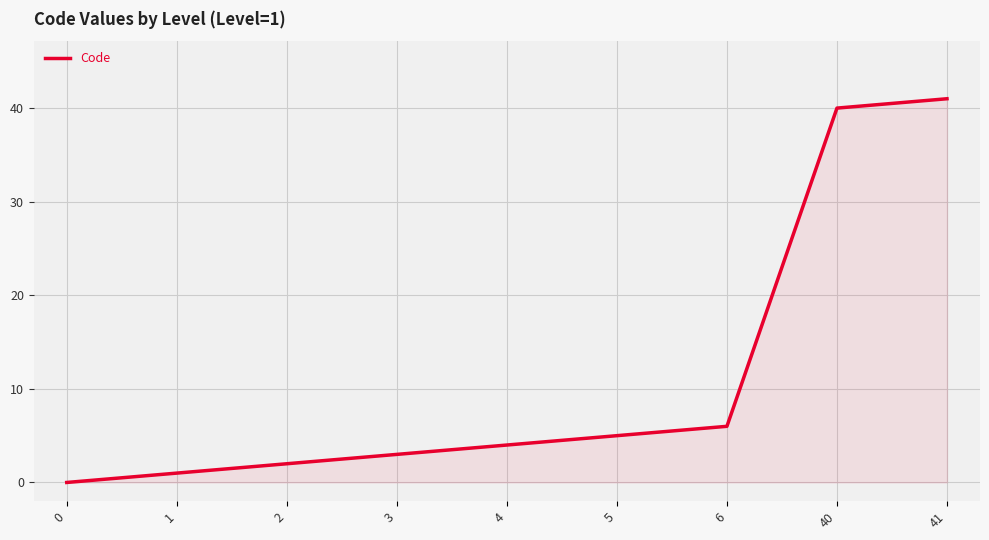

Approximately how many times larger is the value at 40 compared to 2?

20.0